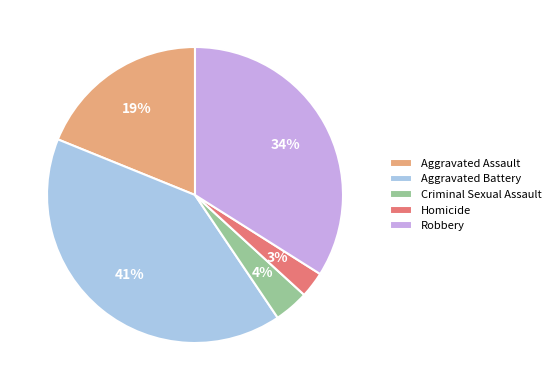

Which has a higher value, Aggravated Battery or Aggravated Assault?

Aggravated Battery